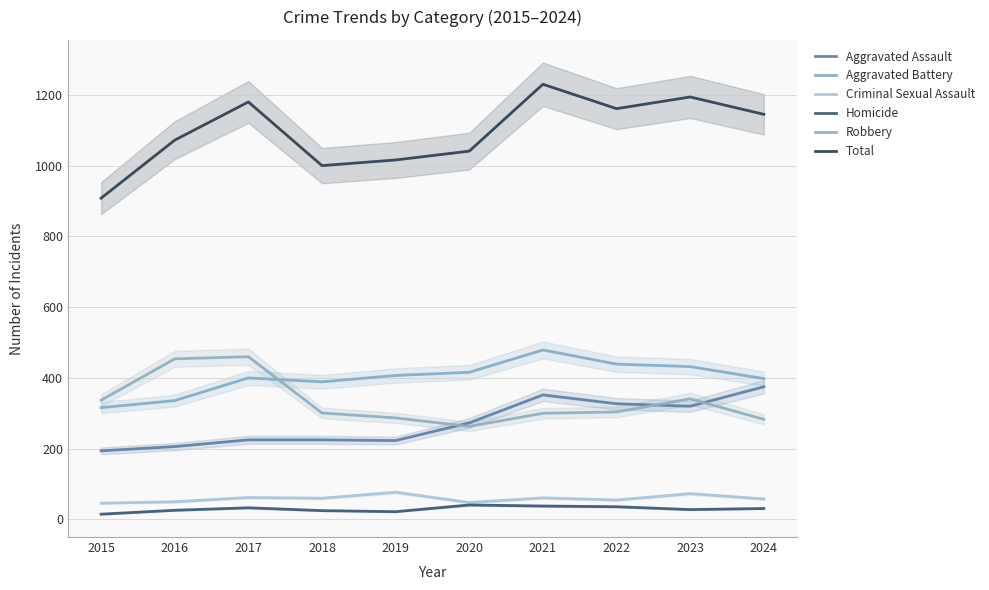

True or false: Aggravated Battery has a value of 214 at 2016.

False